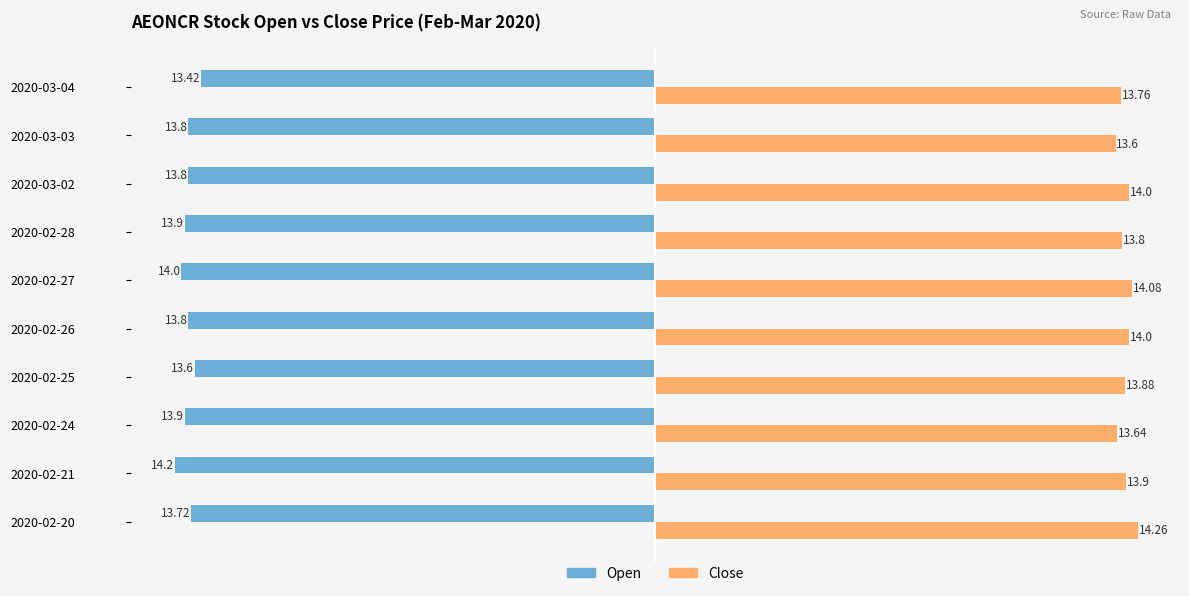

At which category is the sum across all series the highest?

2020-02-20